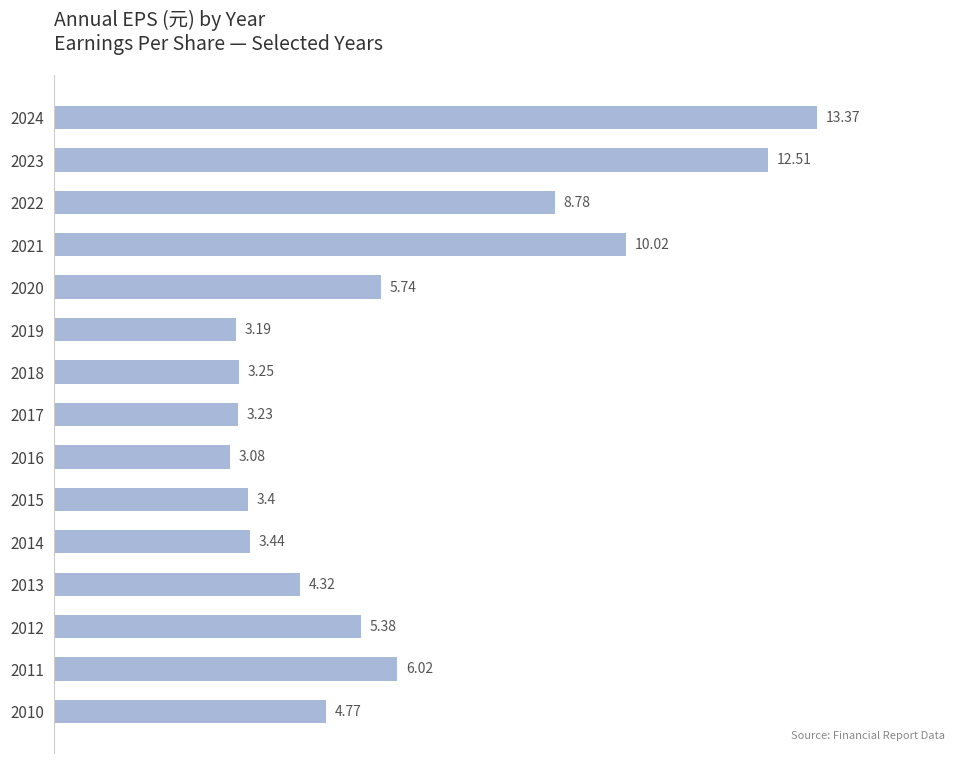

Count the number of categories in the chart.

15